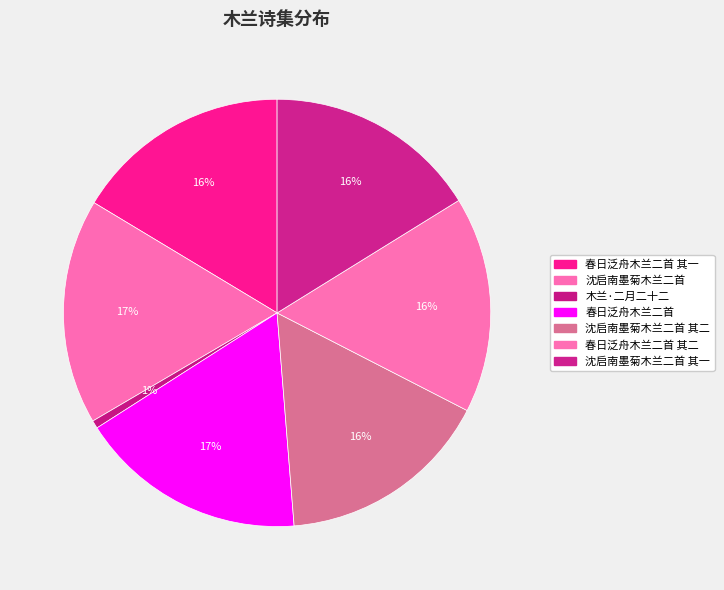

How many segments does this pie chart have?

7